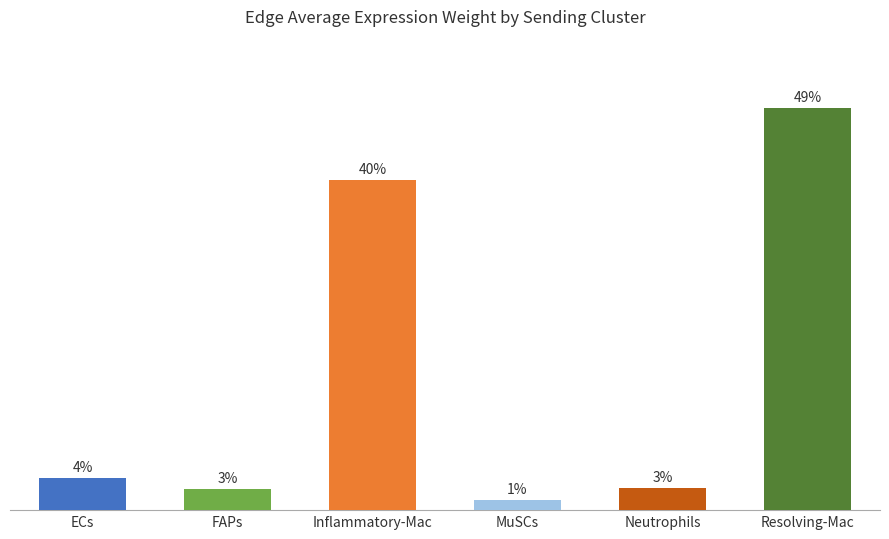

Rank the categories by value from lowest to highest.

MuSCs, FAPs, Neutrophils, ECs, Inflammatory-Mac, Resolving-Mac